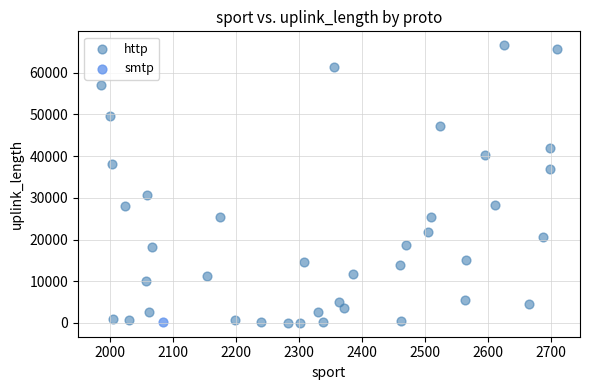

What are all the series names shown in the legend?

http, smtp